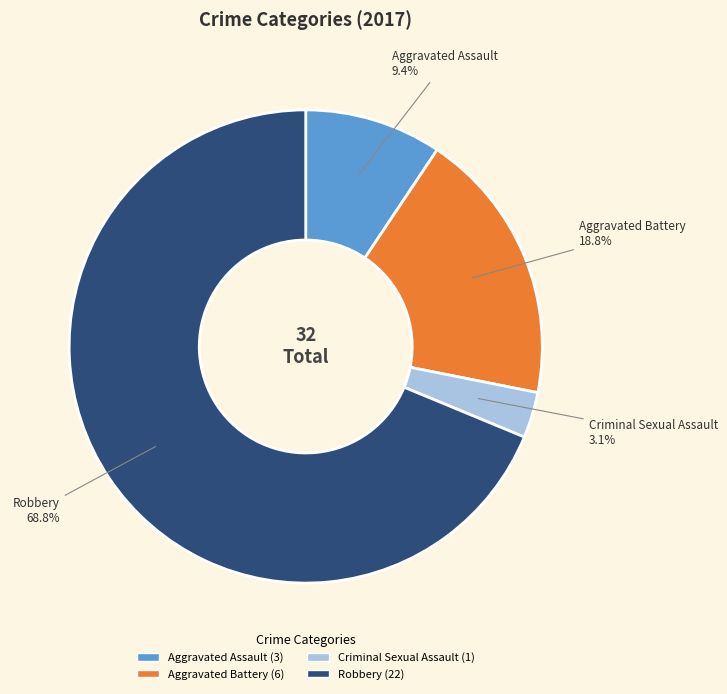

To the nearest percent, what is the average slice percentage?

25%